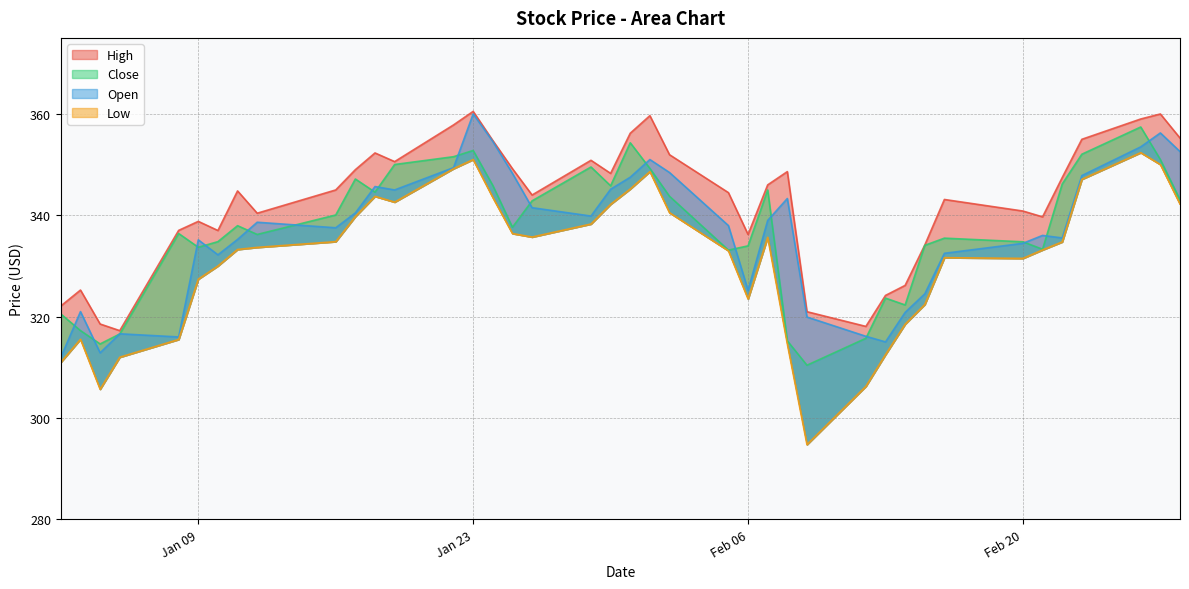

What is the minimum value shown in the chart?

294.8